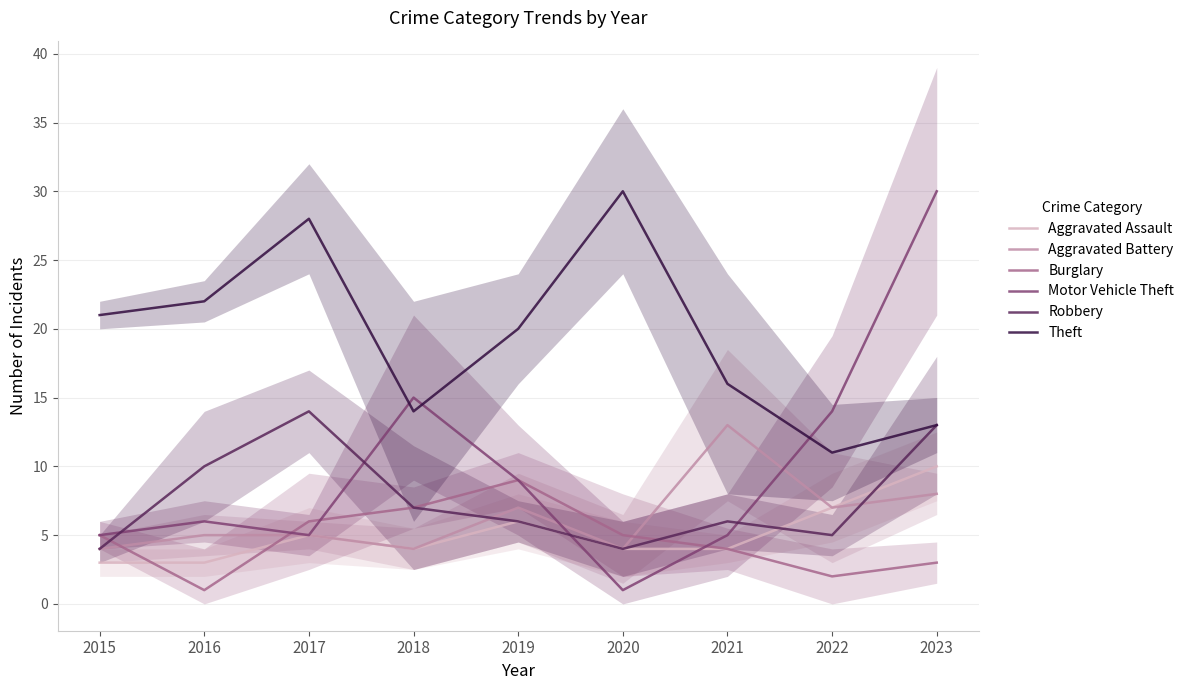

Is it true that Aggravated Assault equals 6 at 2019?

True